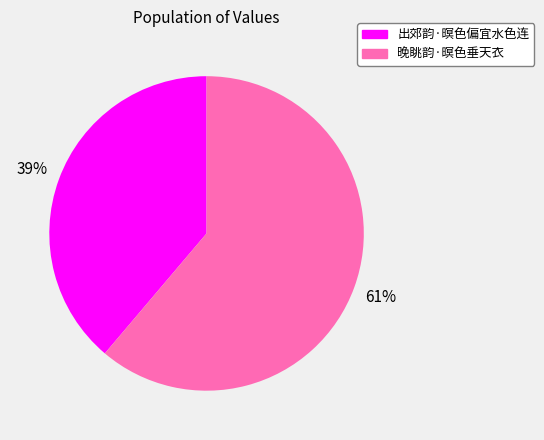

Combined, do 晚眺韵·暝色垂天衣 and 出郊韵·暝色偏宜水色连 account for over 50%?

Yes